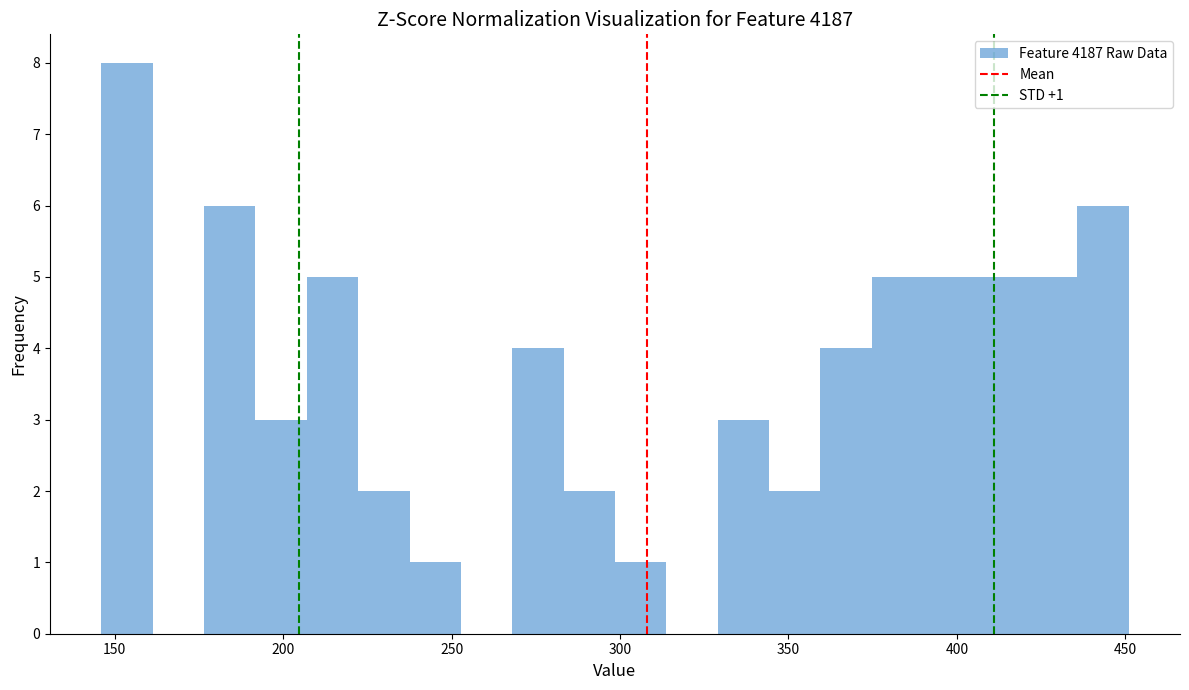

Read against the x-axis, roughly where is the centre of the tallest bar?

155